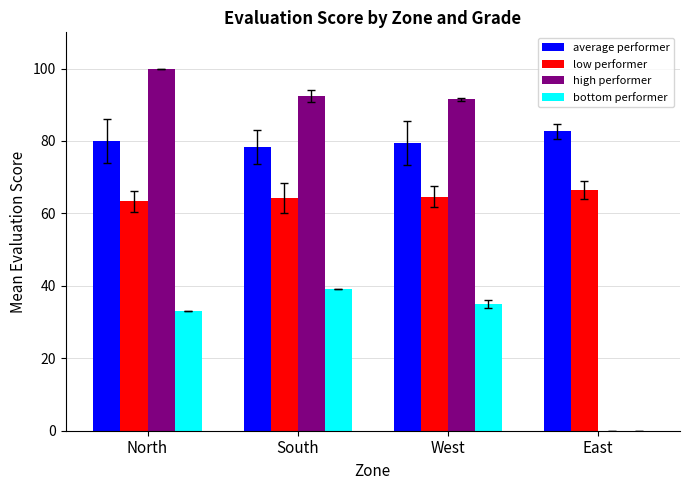

True or false: bottom performer has a value of 0.0 at East.

True